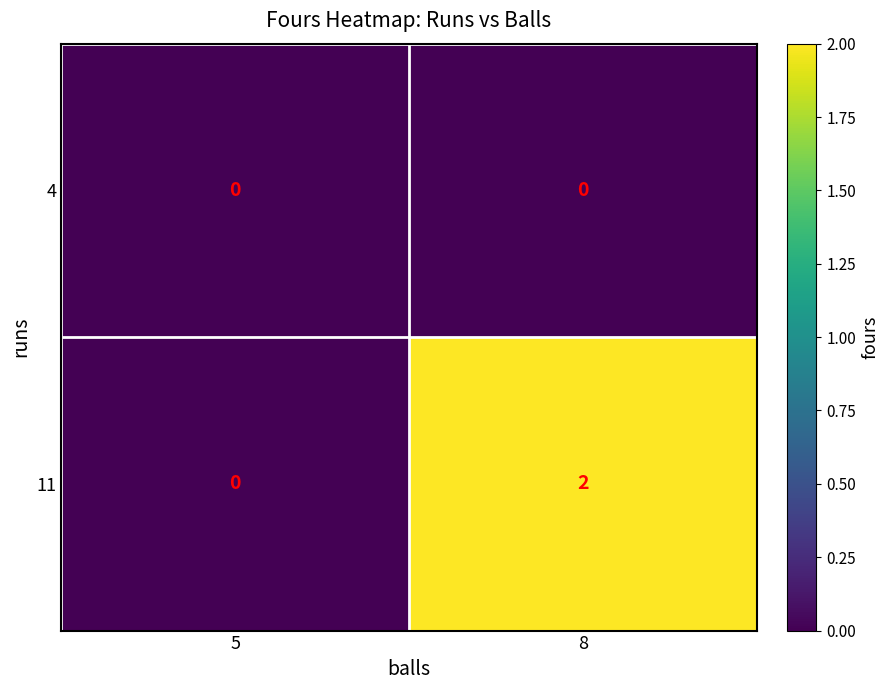

True or false: 4 has a value of 0 at 8.

True